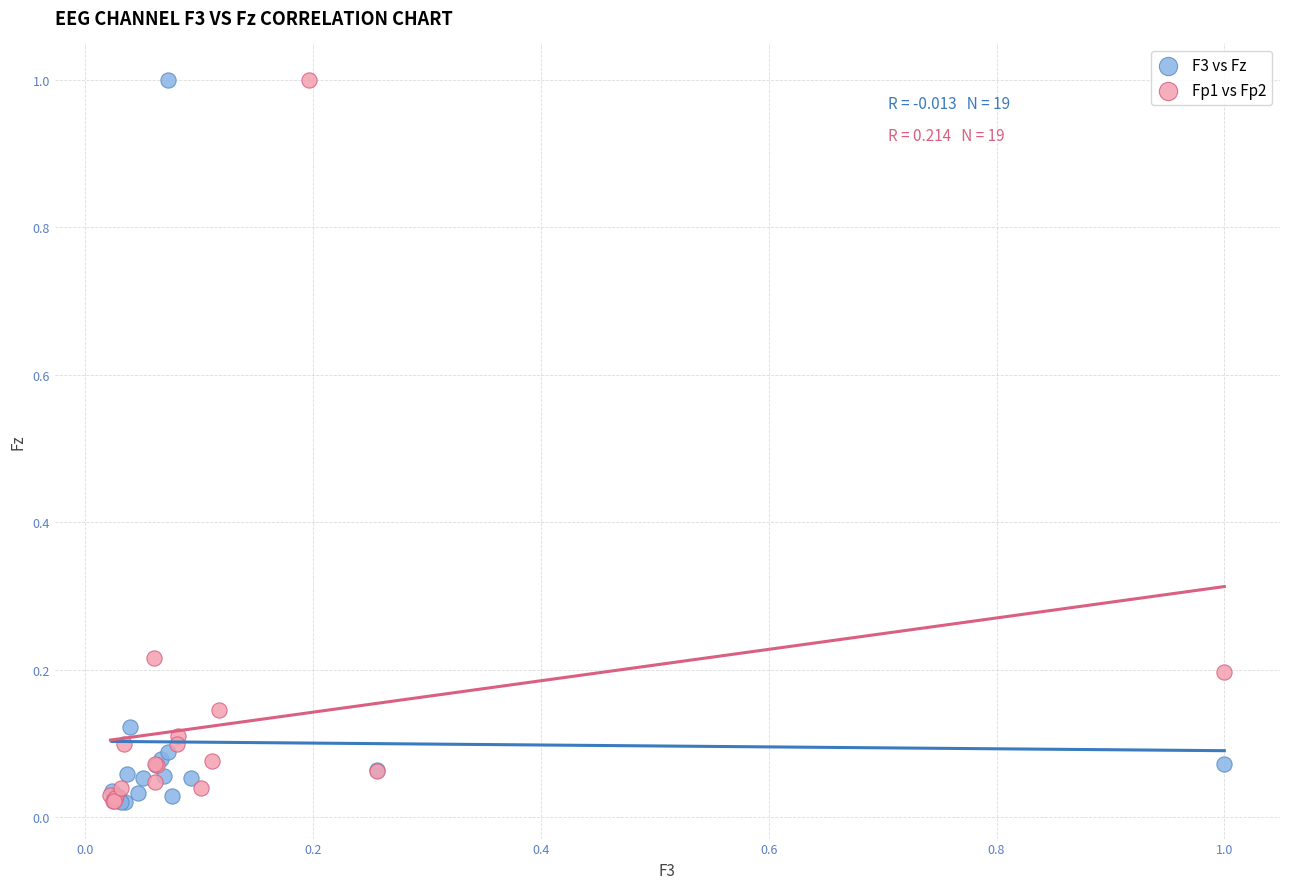

What are all the series names shown in the legend?

F3 vs Fz, Fp1 vs Fp2